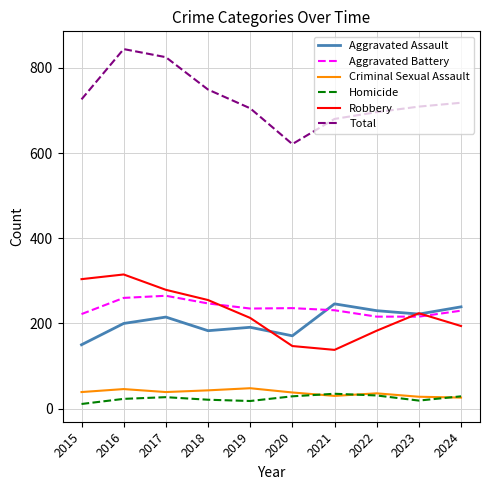

How many interior local peaks does the Total series have?

1